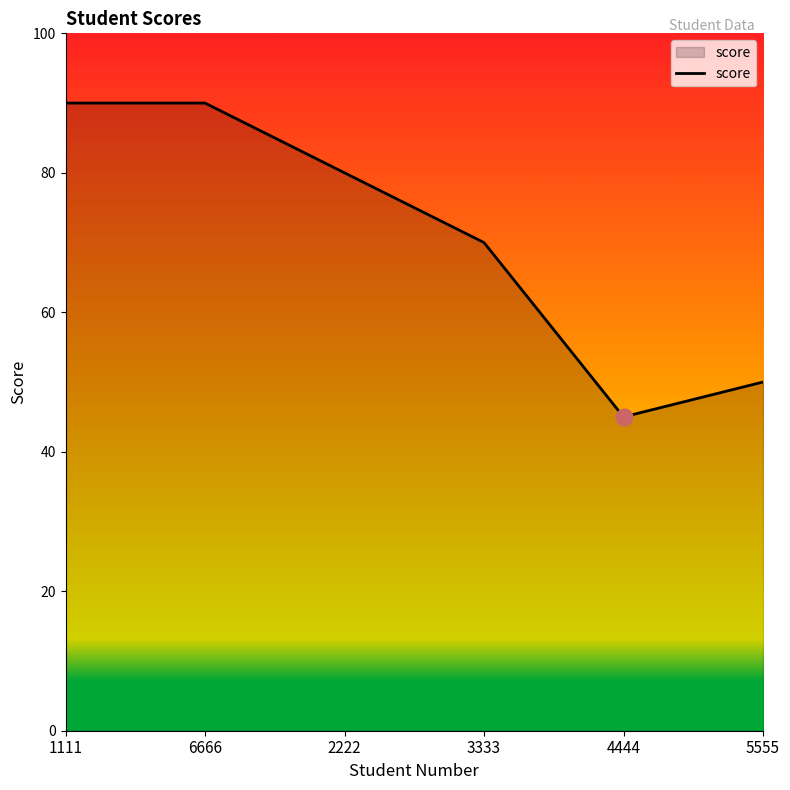

What position from the right is 3333?

3